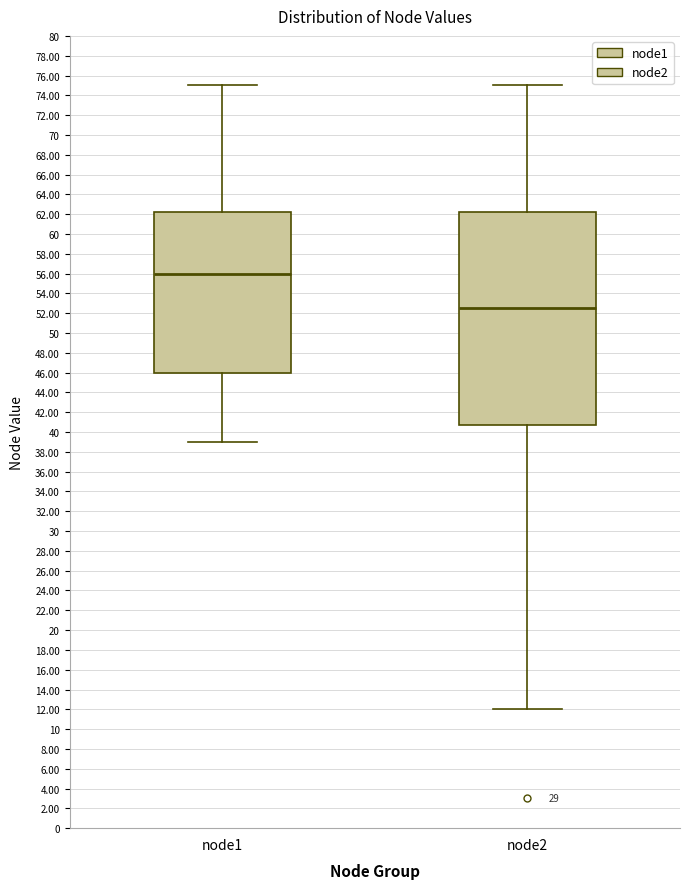

Which box has the lowest median line?

node2